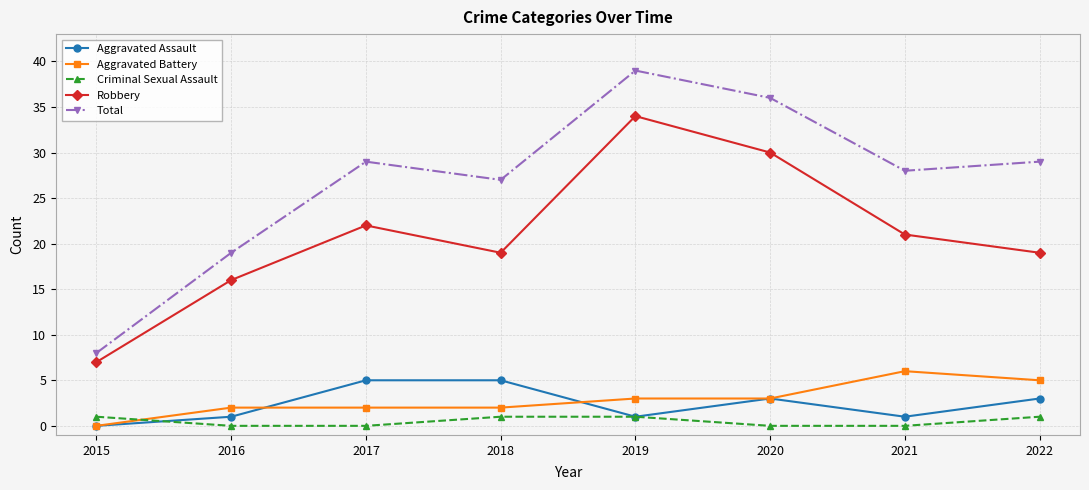

Does the chart have visible grid lines?

Yes